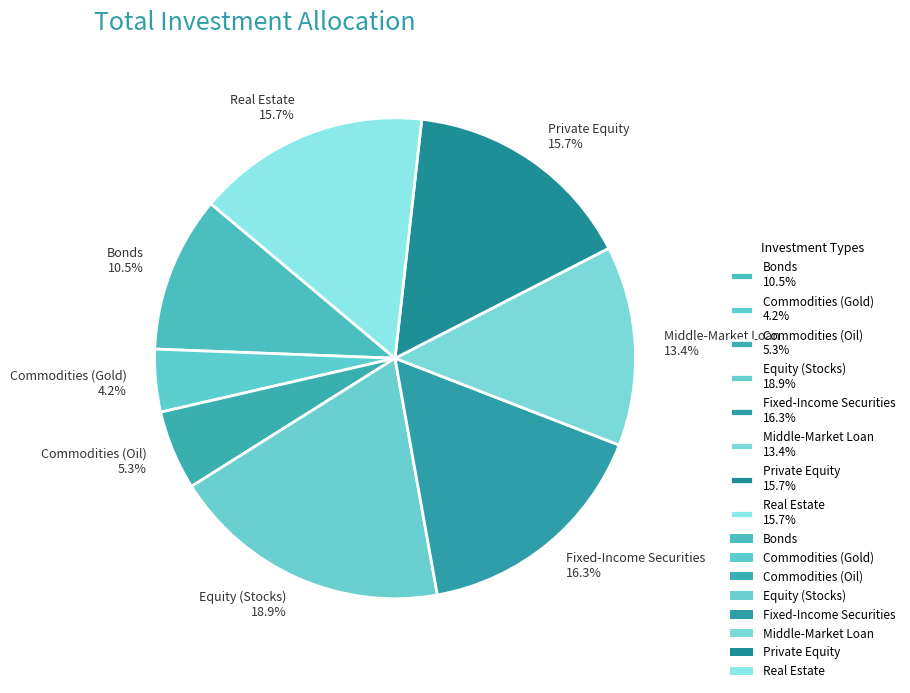

Is Bonds 10.5% the majority of the pie?

No